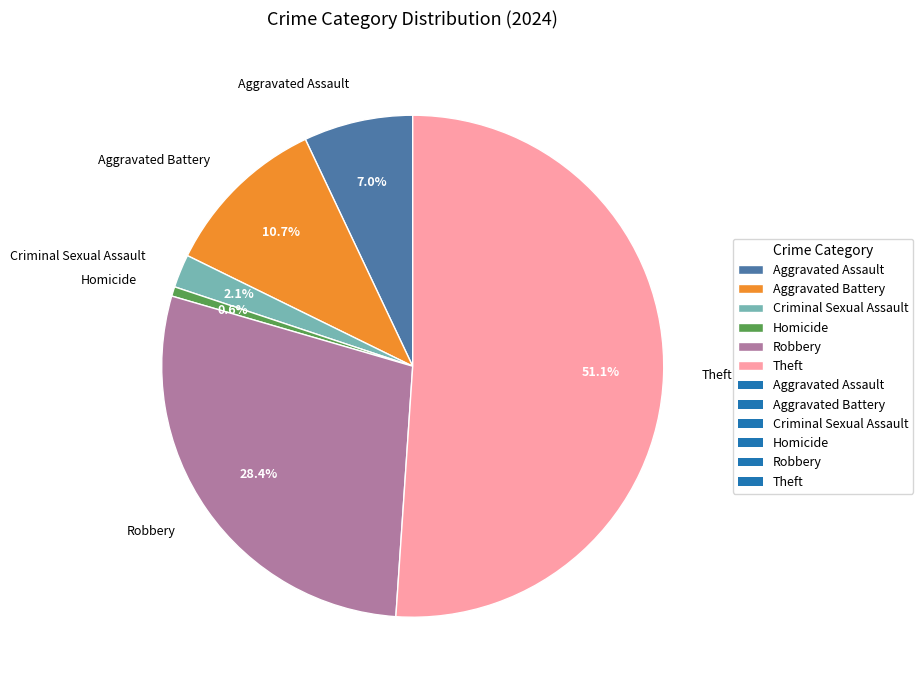

Between Theft and Aggravated Assault, which is larger?

Theft